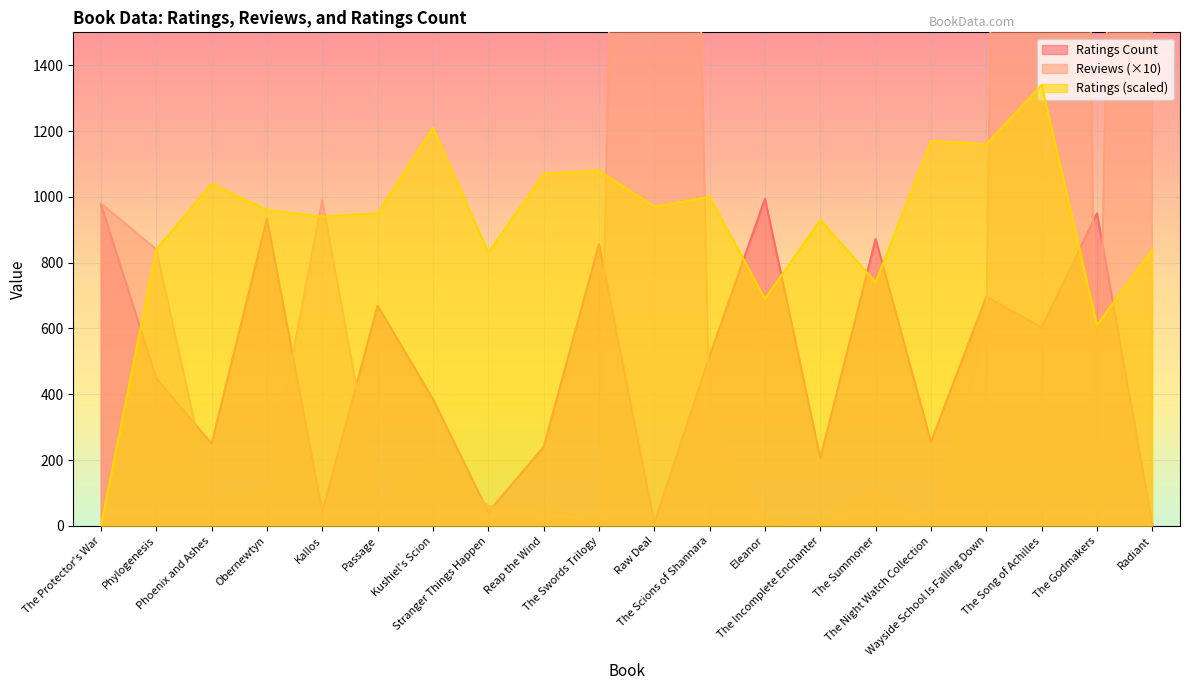

Reading left to right, what are all the values shown in this chart?

Ratings: 0.0	840.0	1040.0	960.0	940.0	950.0	1210.0	830.0	1070.0	1080.0	970.0	1000.0	690.0	930.0	740.0	1170.0	1160.0	1340.0	610.0	840.0
Reviews: 980.0	840.0	80.0	110.0	990.0	70.0	210.0	60.0	50.0	20.0	8090.0	320.0	20.0	10.0	110.0	10.0	590.0	13060.0	20.0	8350.0
Ratings Count: 977.0	448.0	250.0	933.0	43.0	669.0	385.0	42.0	240.0	856.0	9.0	517.0	994.0	206.0	872.0	255.0	697.0	603.0	950.0	5.0